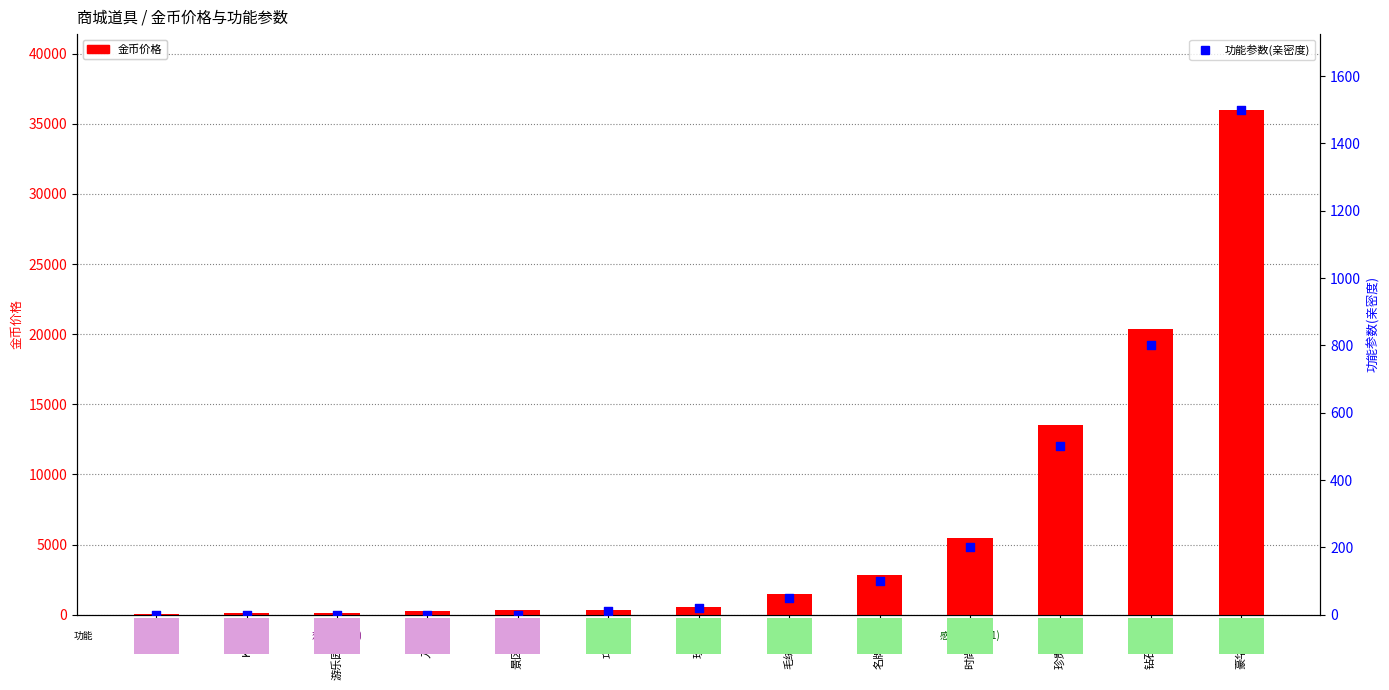

Which series contains the lowest Y value?

功能参数(亲密度)